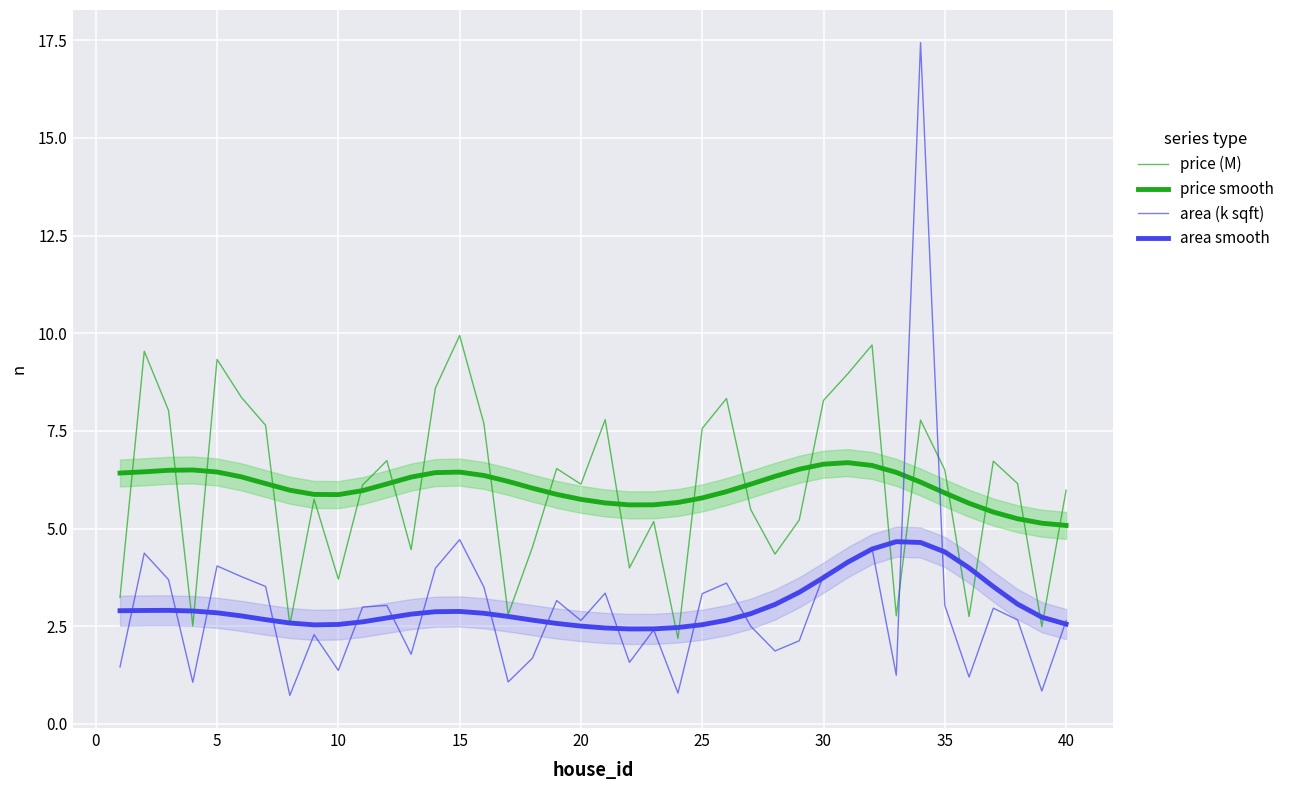

What is the approximate value of area (k sqft) at 25?

3.5